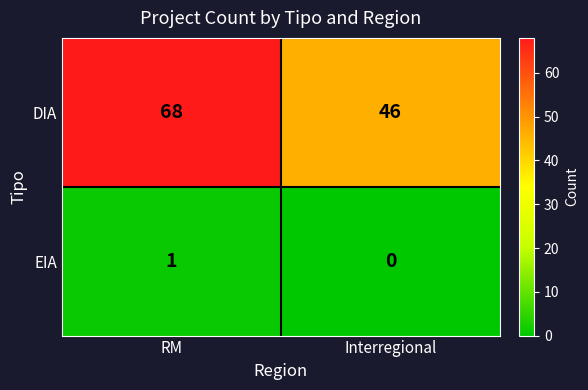

Is it true that DIA equals 104 at RM?

False